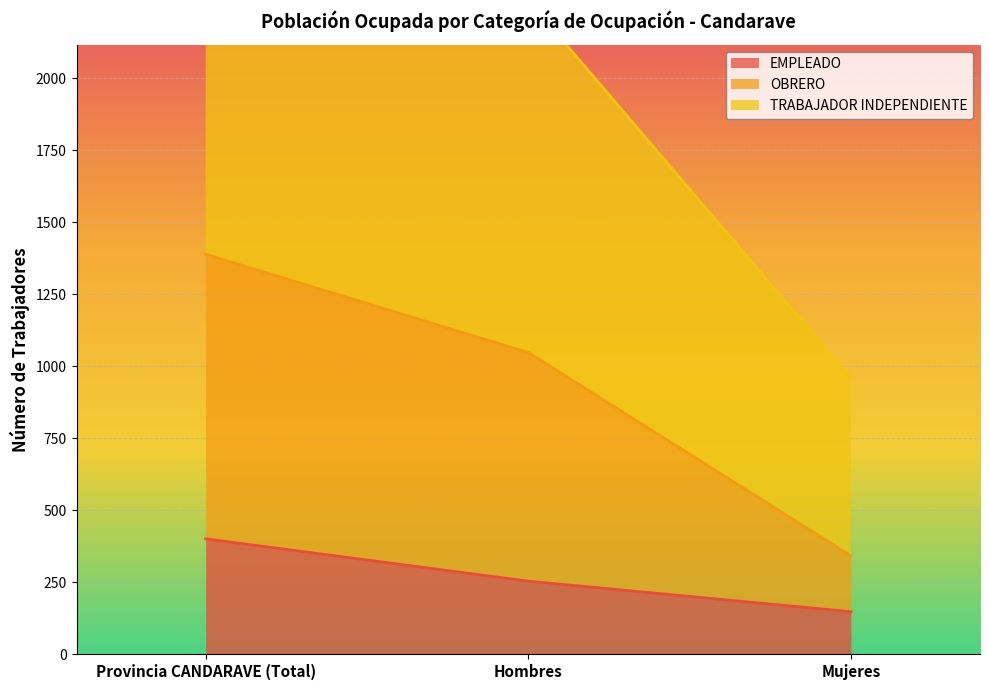

True or false: OBRERO has a value of 89 at Mujeres.

False